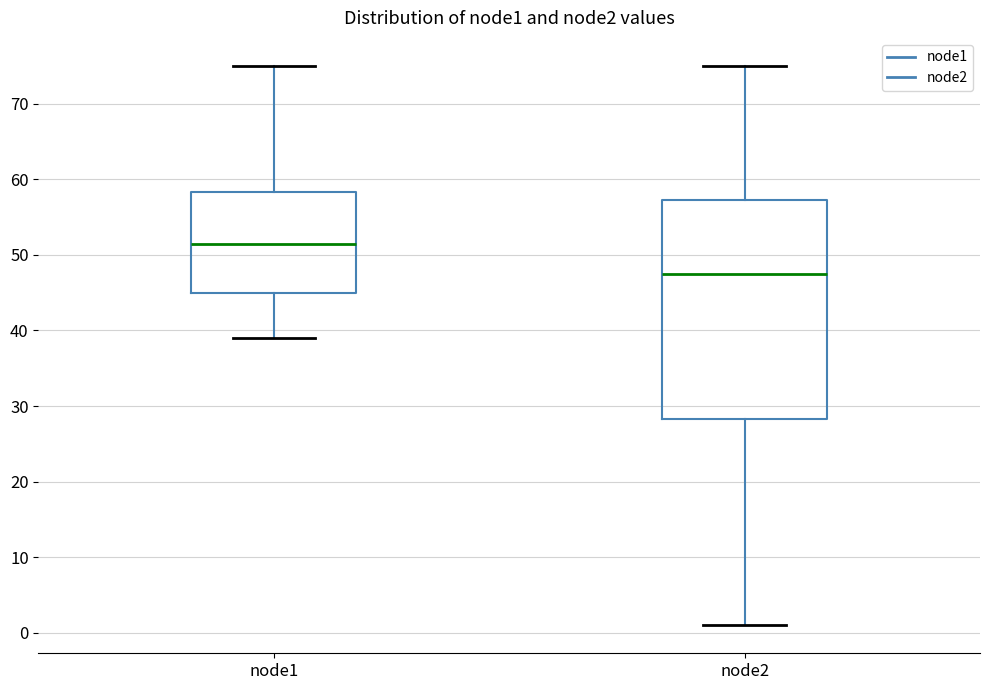

Reading left to right, transcribe this box plot: for each box, give where its median line is, the range the box spans, and where its two whiskers end, as read against the y-axis. The values are not printed on the chart, so give them approximately, as read against the axis.

node1: median 52, box 45 to 58, whiskers 39 to 75
node2: median 48, box 28 to 57, whiskers 1 to 75